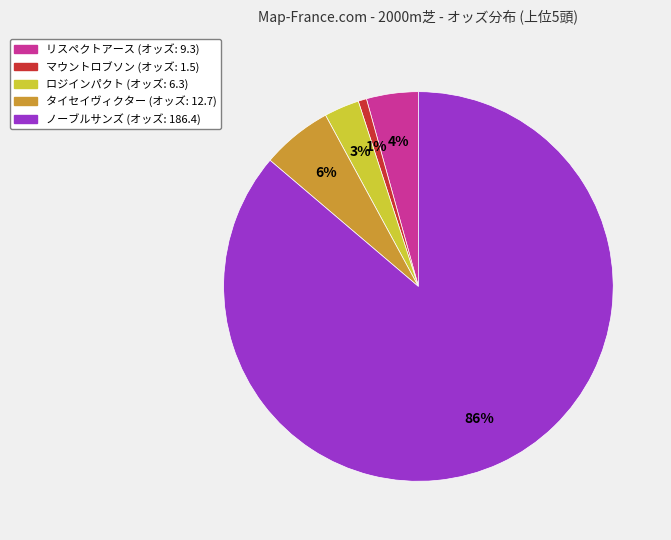

To the nearest percent, what percentage of the pie is ロジインパクト?

3%